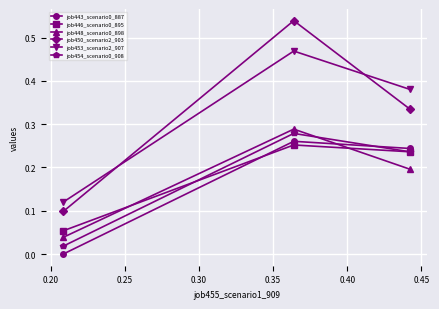

Count the job450_scenario2_903 values in the range 0 to 1.

3